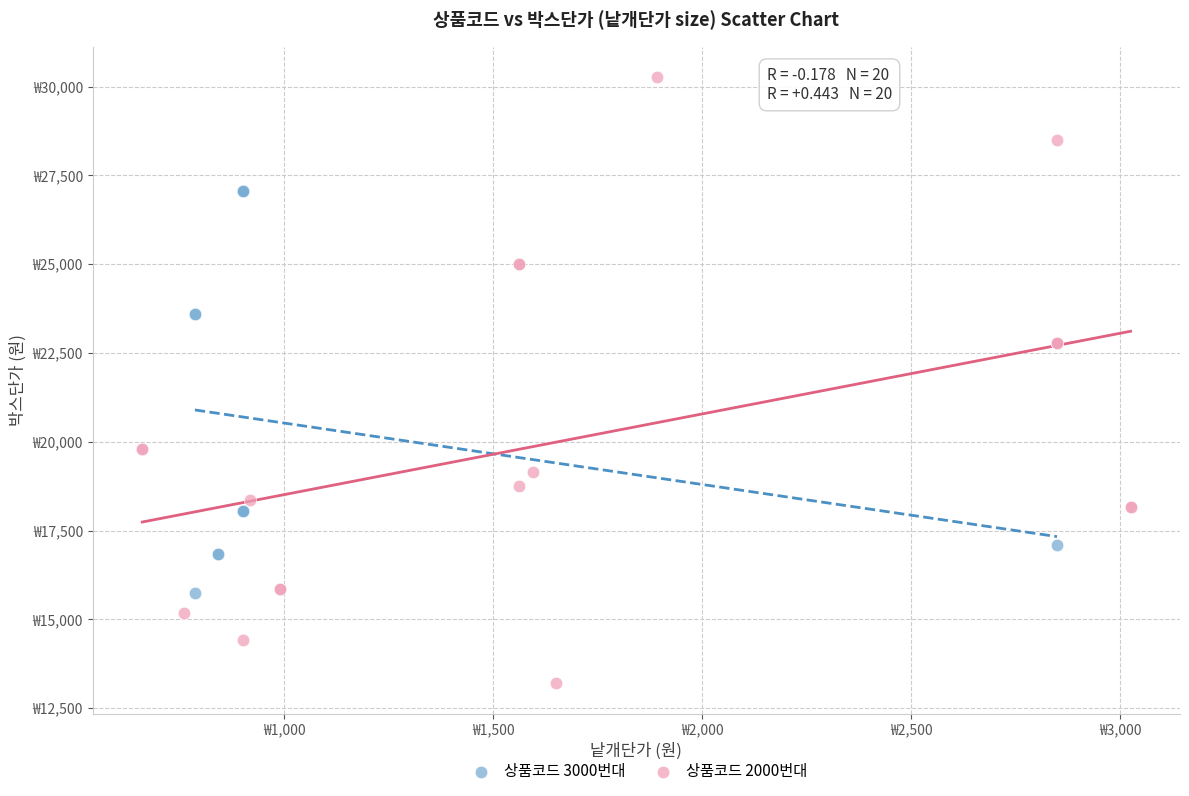

What are all the series names shown in the legend?

상품코드 3000번대, 상품코드 2000번대